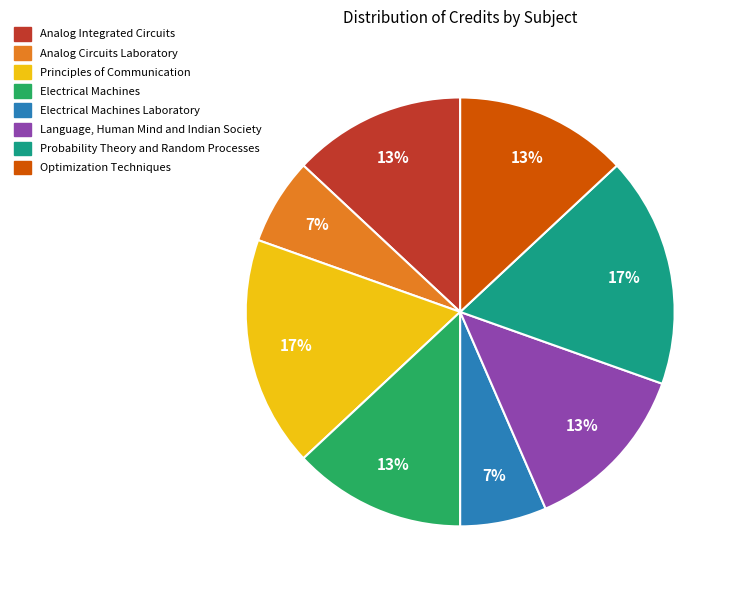

To the nearest percent, what is the average slice percentage?

12%